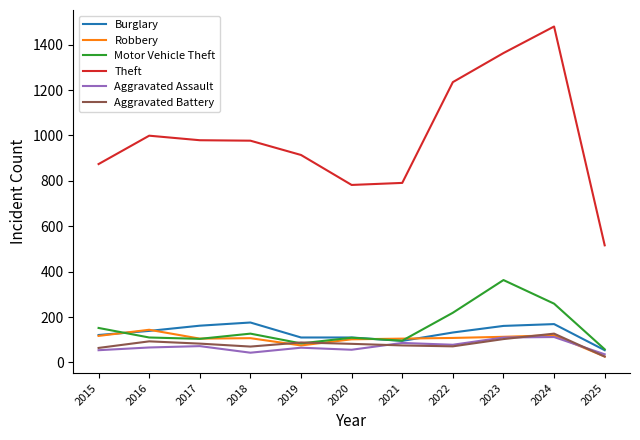

What is the minimum value for Burglary?

54